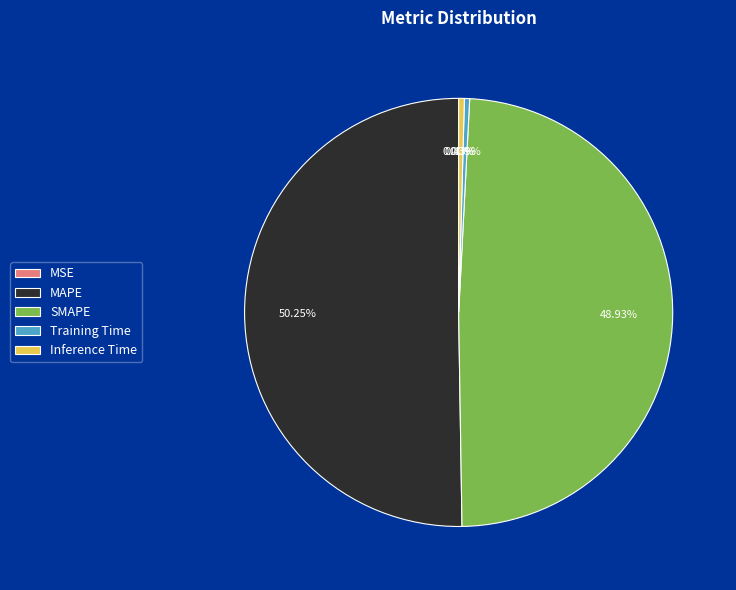

What is the largest slice in the pie chart?

MAPE